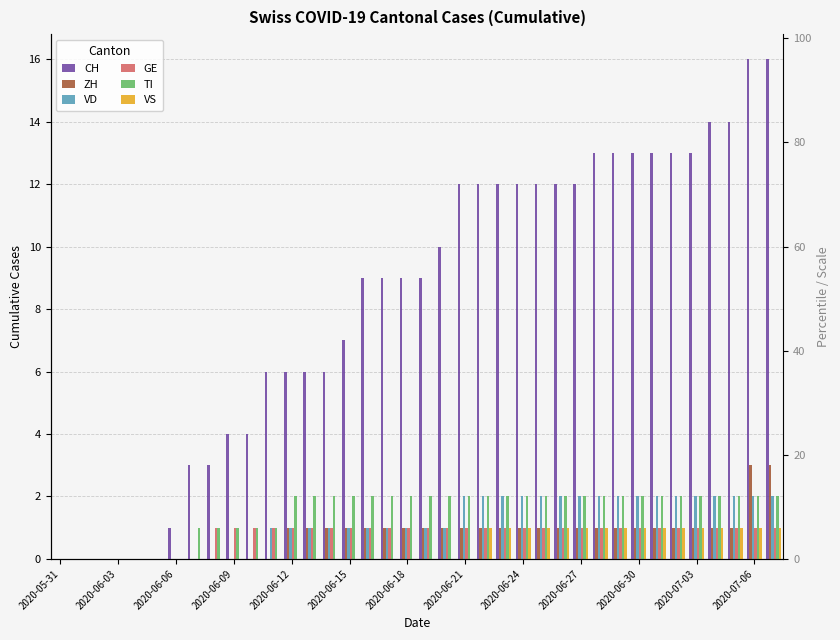

Is it true that GE equals 0 at 2020-06-06?

True